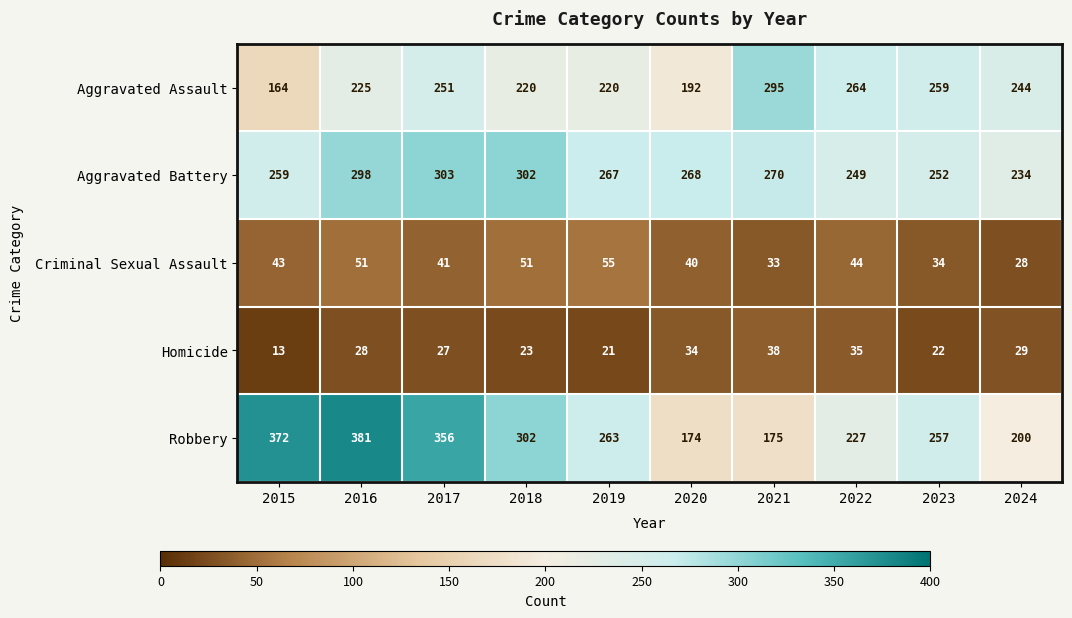

List the series in order of their peak value, highest first.

Robbery, Aggravated Battery, Aggravated Assault, Criminal Sexual Assault, Homicide